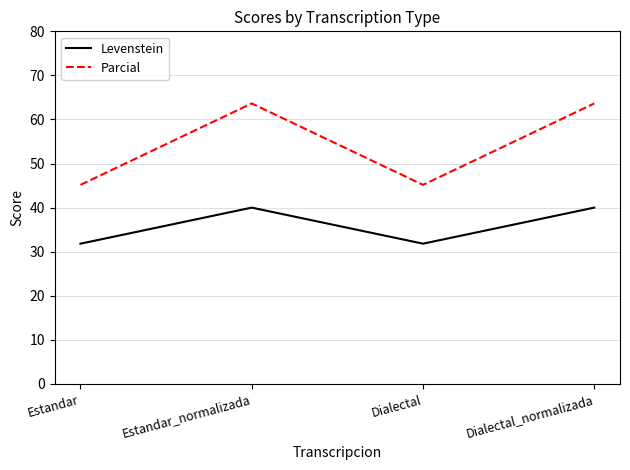

Which series has the largest range (max minus min)?

Parcial